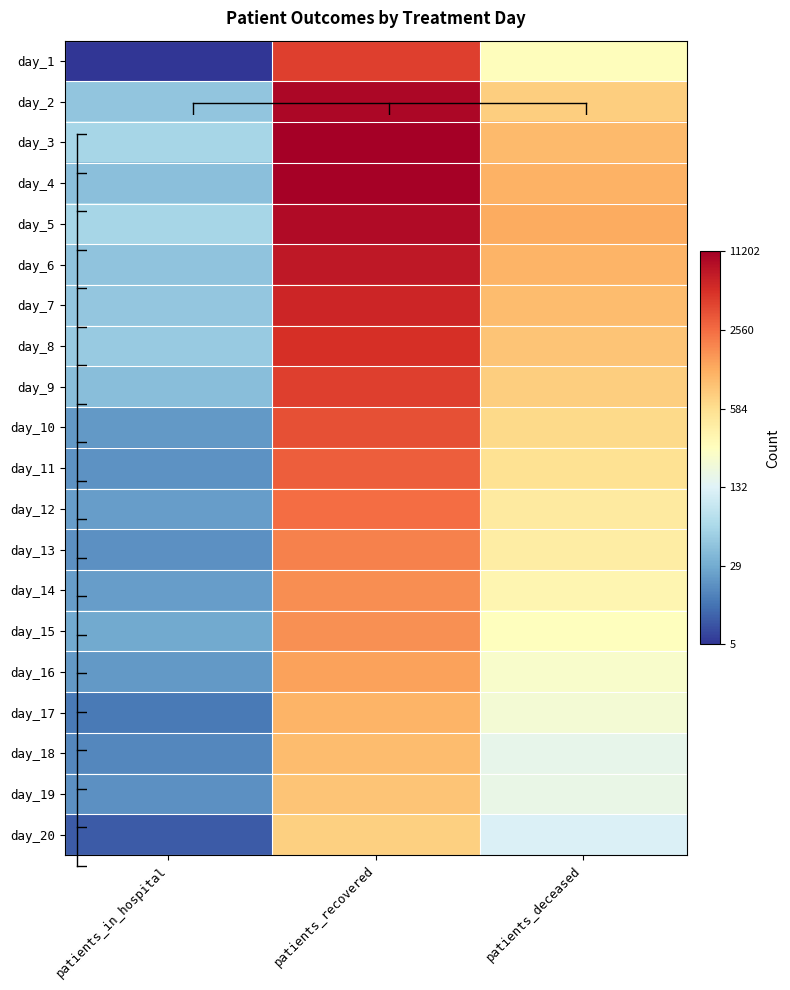

Rank the series by their maximum value, from lowest to highest.

day_20, day_19, day_18, day_17, day_16, day_15, day_14, day_13, day_12, day_11, day_10, day_9, day_1, day_8, day_7, day_6, day_5, day_2, day_4, day_3